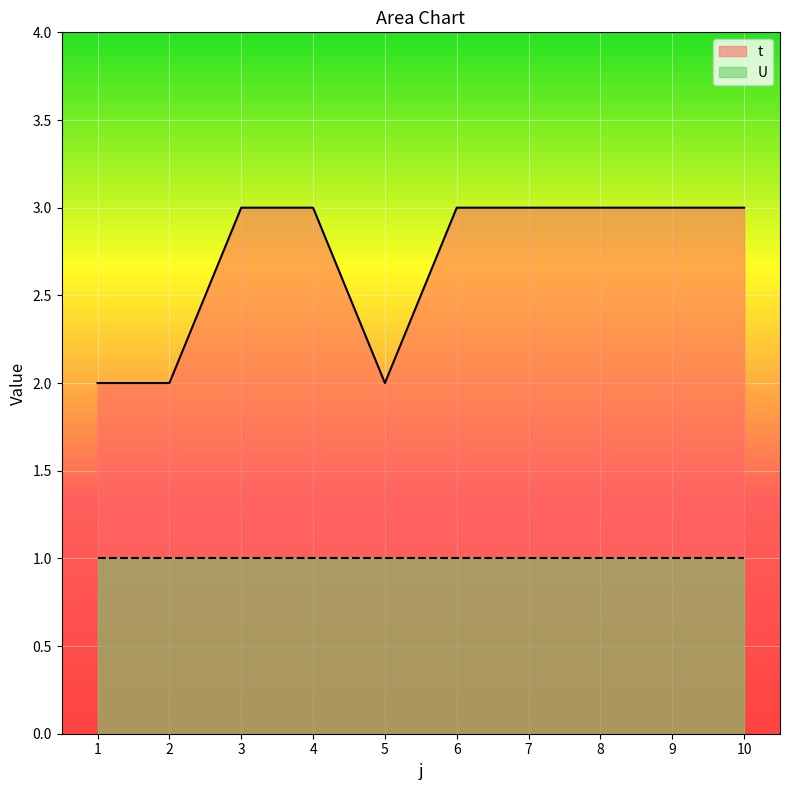

Reading right to left, extract all data points from this chart.

10=3	9=3	8=3	7=3	6=3	5=2	4=3	3=3	2=2	1=2